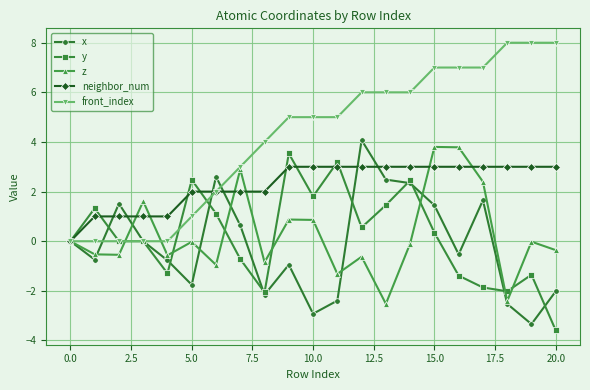

Is this an area chart (filled region under the line)?

No